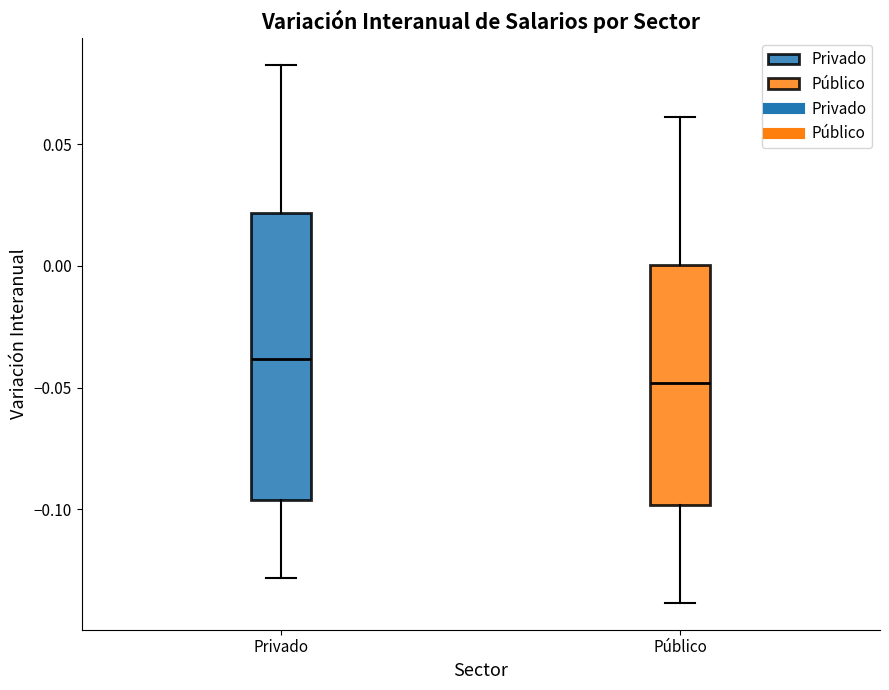

Which box is the tallest, from its lower edge to its upper edge?

Privado